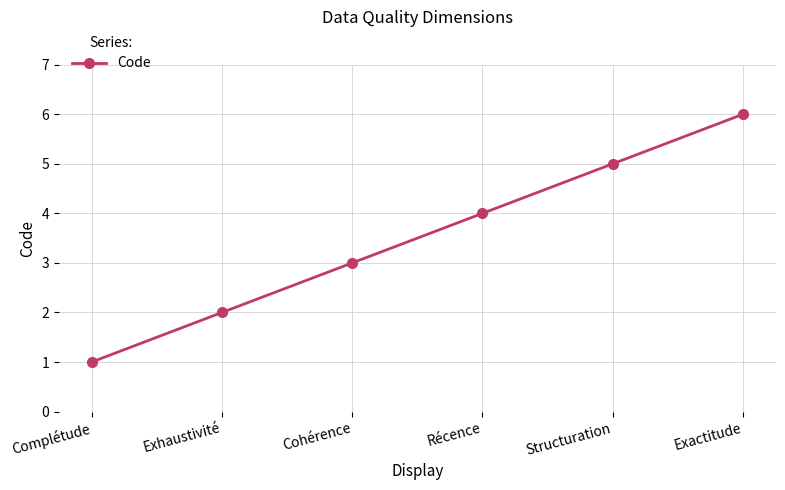

What is the difference between the second highest and minimum values?

4